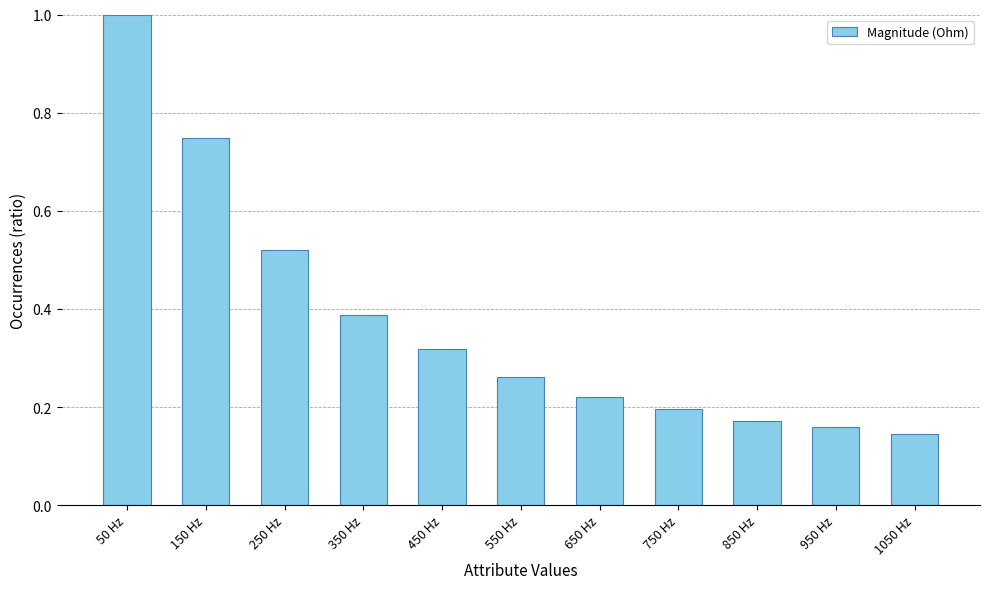

What is the label of the 7th bar from the right?

450 Hz